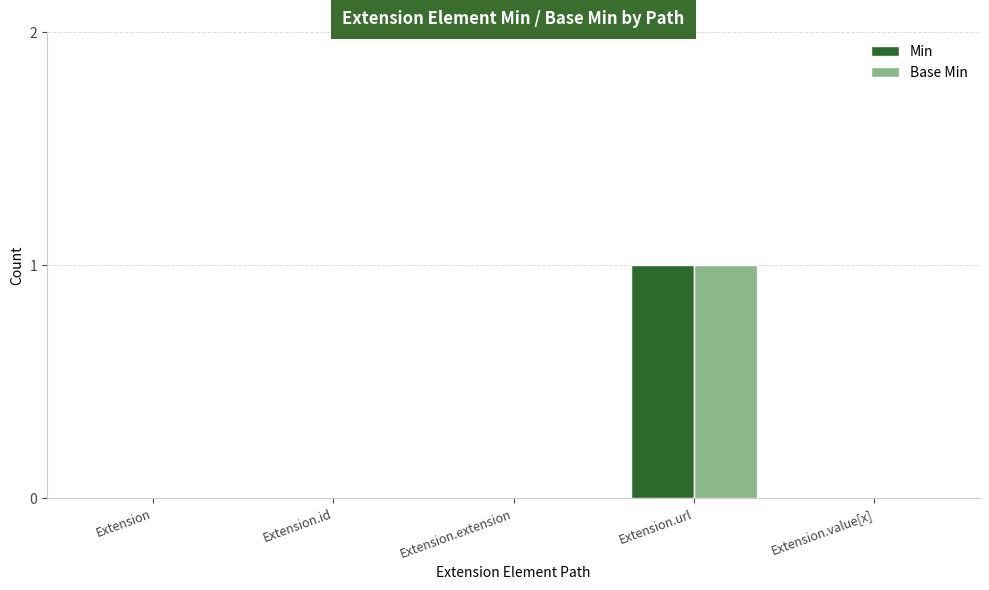

Reading left to right, what are all the values shown in this chart?

Min: 0	0	0	1	0
Base Min: 0	0	0	1	0